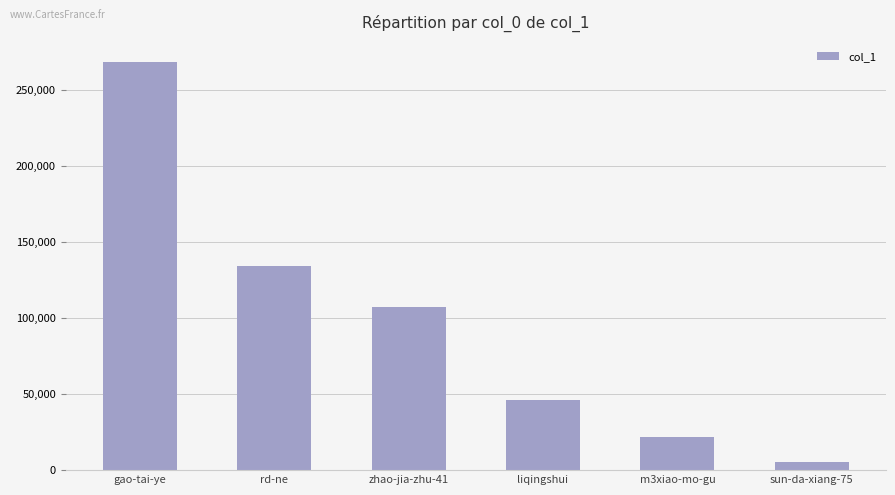

Which category has the highest value across all series?

gao-tai-ye